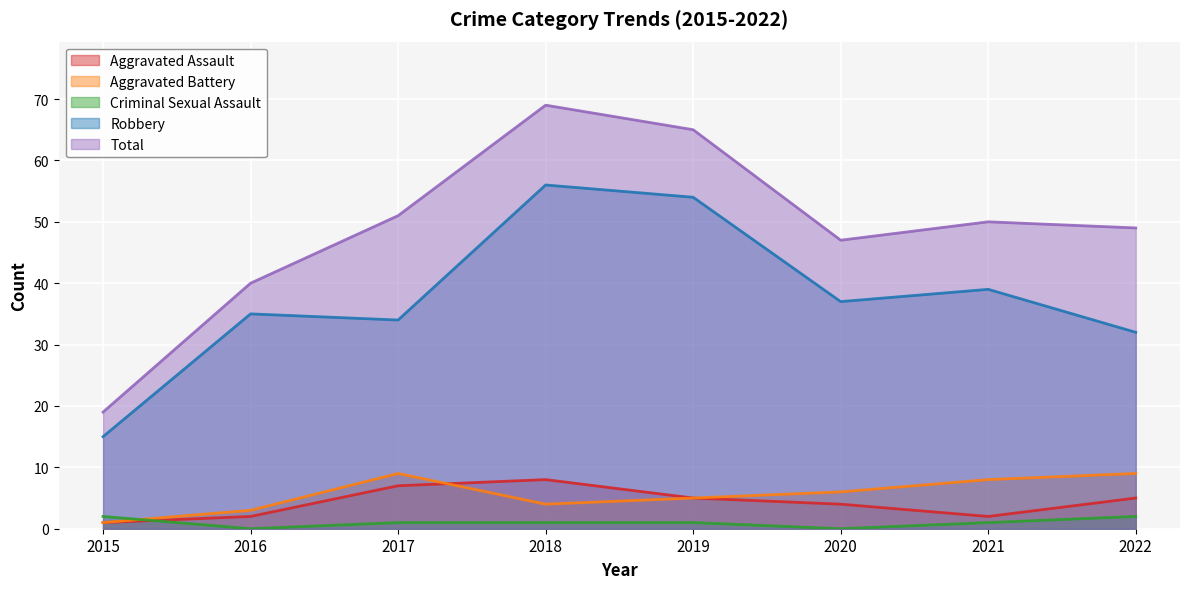

At which label is Aggravated Assault closest to 4?

2020